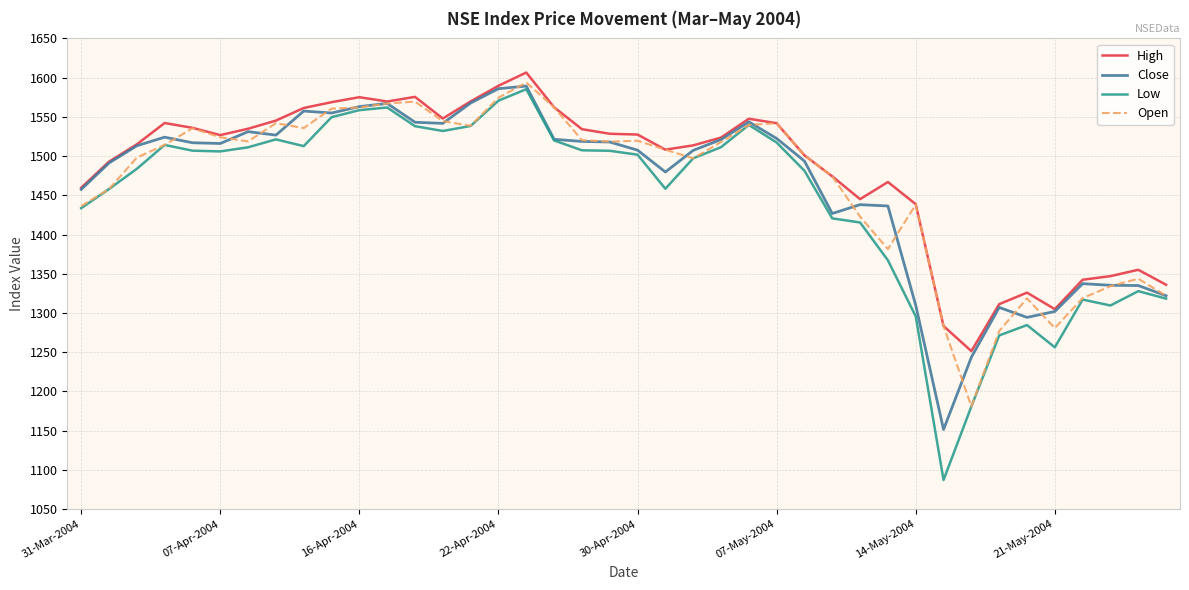

What is the maximum value shown in the chart?

1606.5